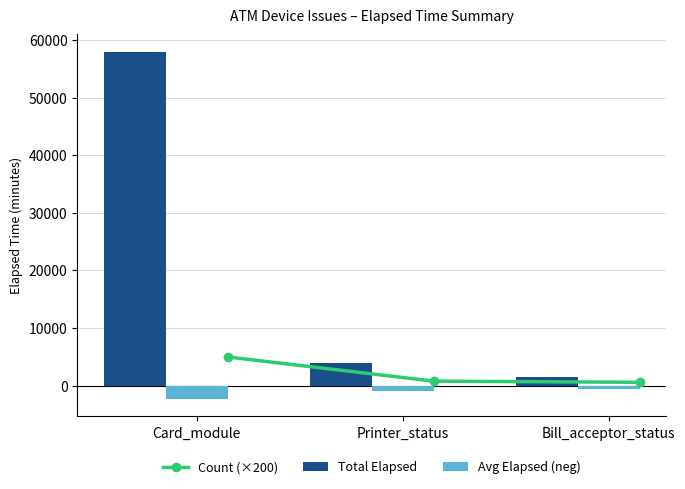

Which category has the lowest value in the Avg Elapsed (neg) series?

Card_module